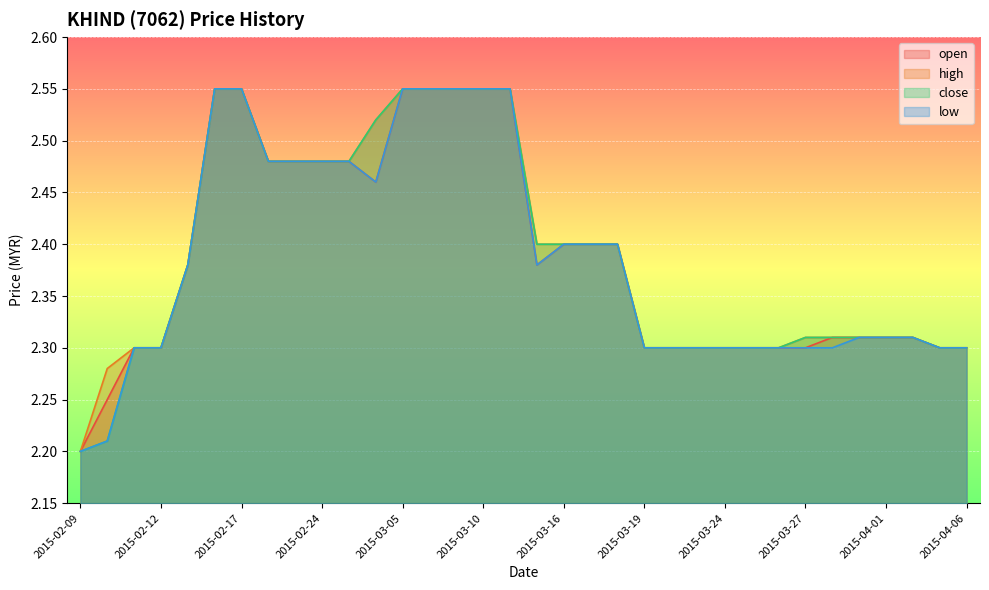

What is the smallest value displayed?

2.2